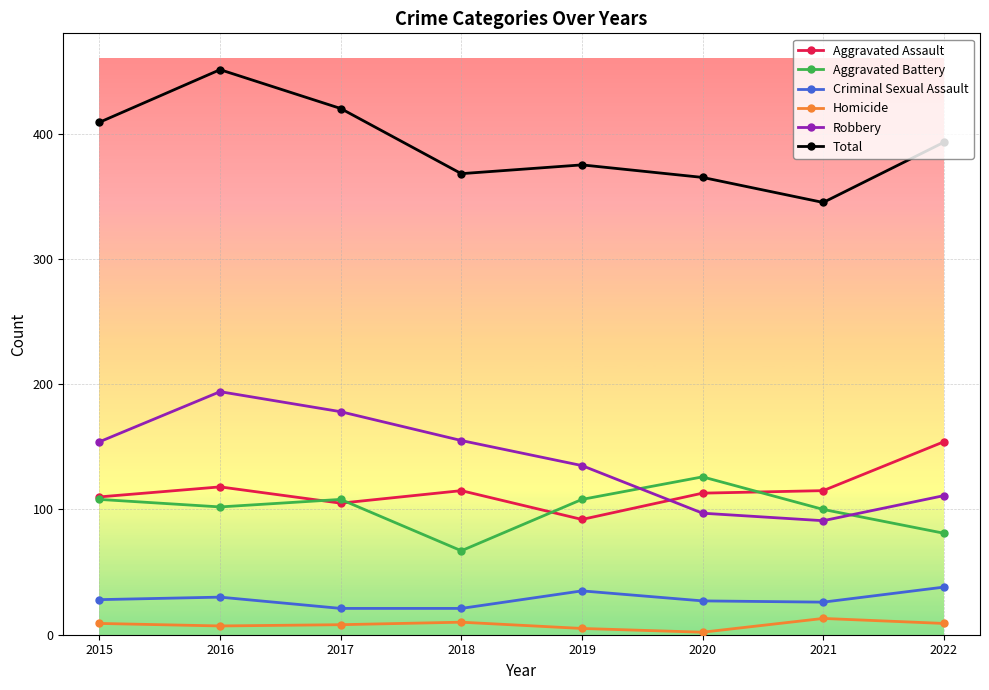

What is the approximate value of Homicide at 2018?

10